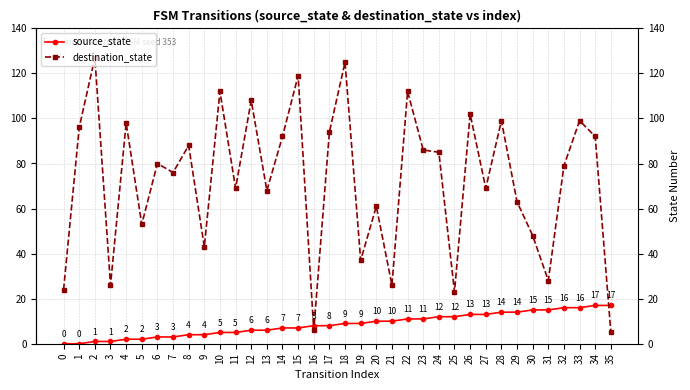

How many lines are shown in the chart?

2